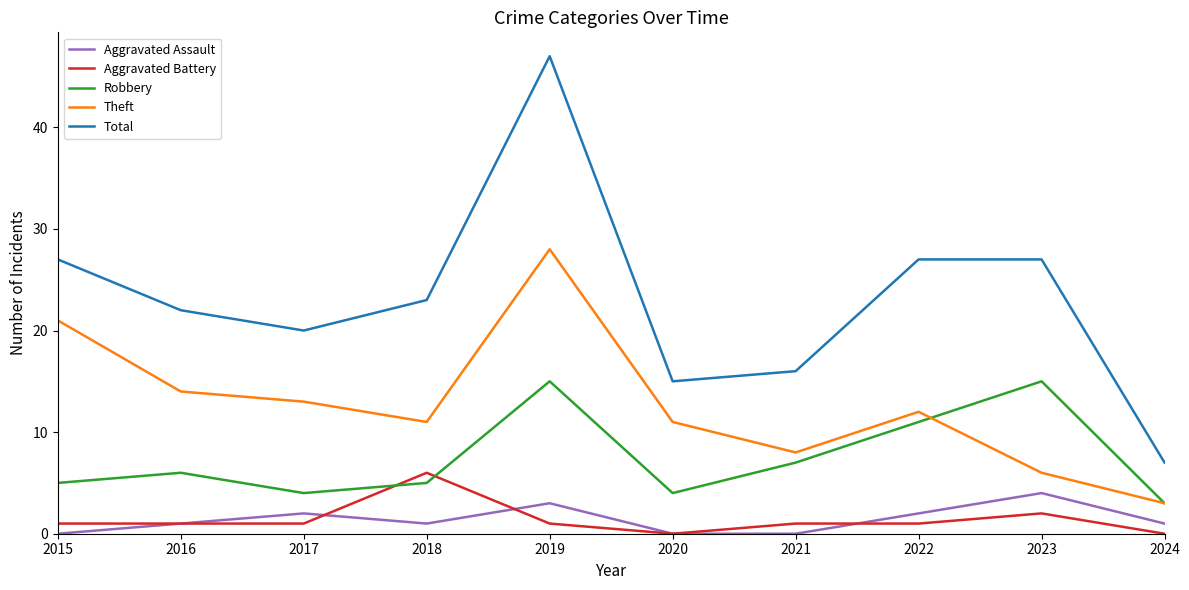

Which series has the largest total across all categories?

Total